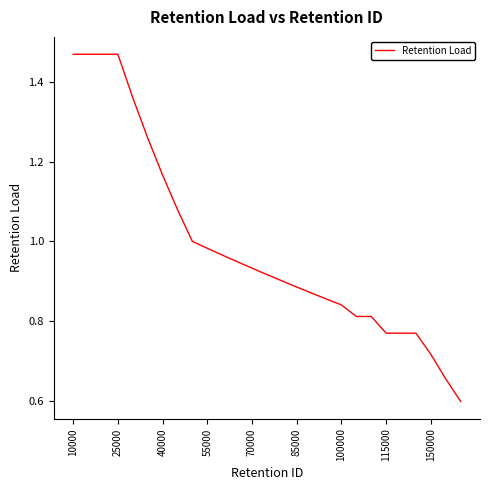

What is the minimum value shown in the chart?

0.6